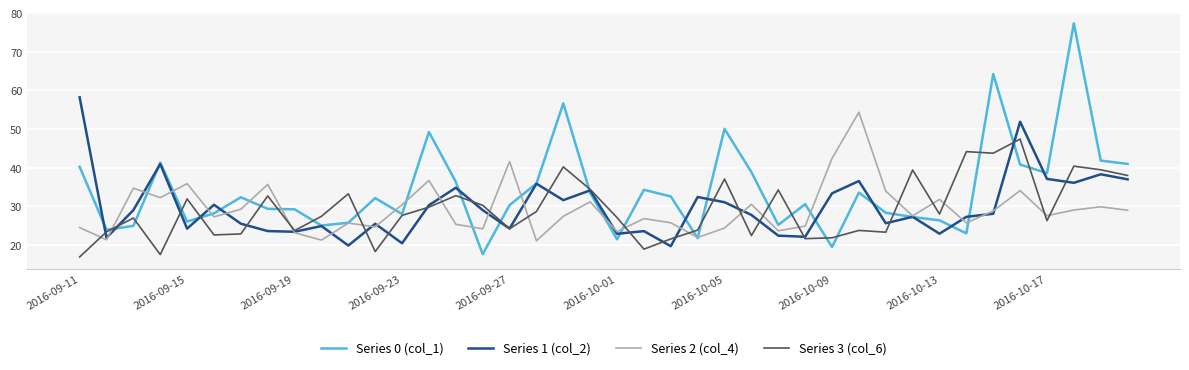

Which series has the largest range (max minus min)?

Series 0 (col_1)